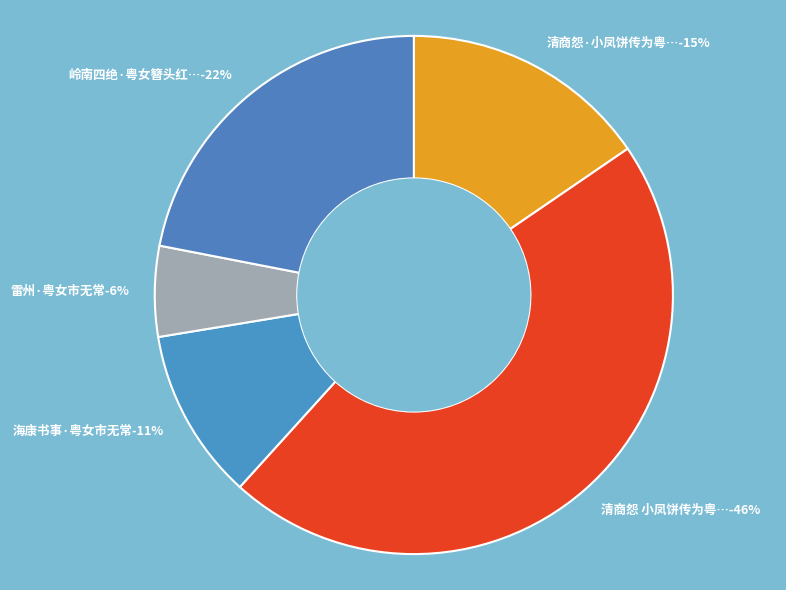

The 海康书事·粤女市无常 slice represents 11% of the pie. True or false?

True